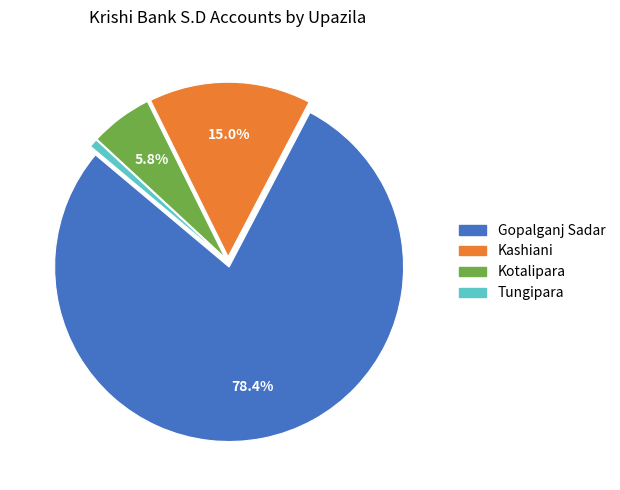

Does any single category account for the majority?

Yes